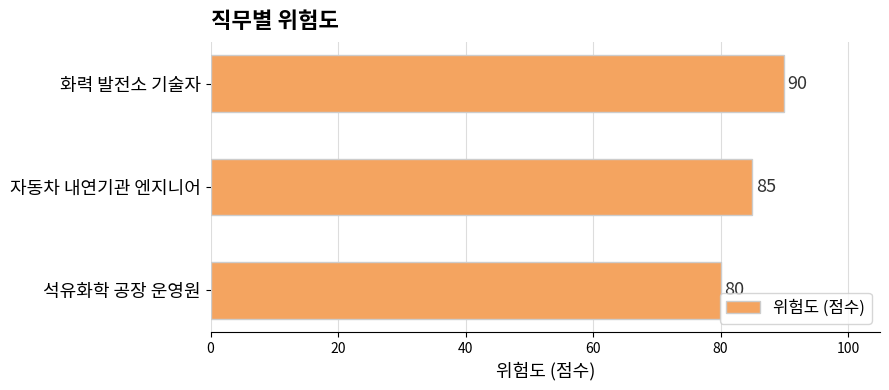

Does the chart contain stacked bars?

No